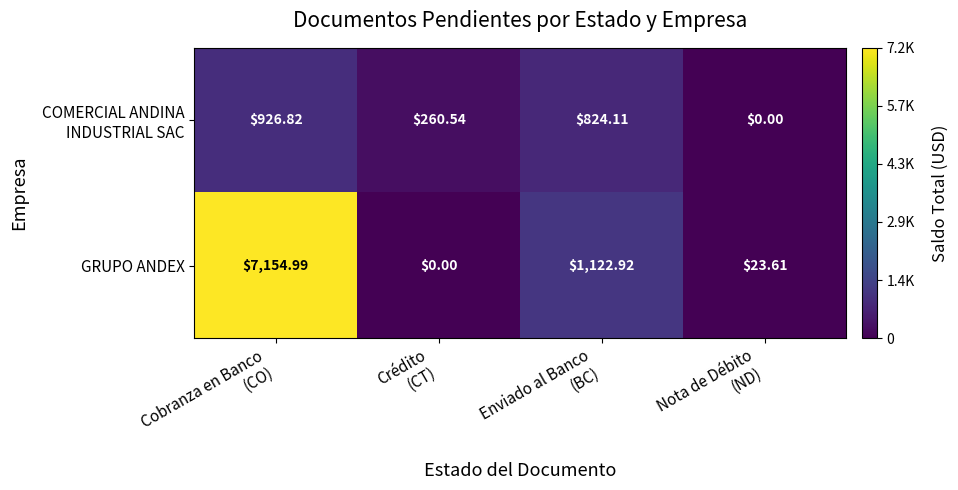

Which series has the largest total across all categories?

GRUPO ANDEX